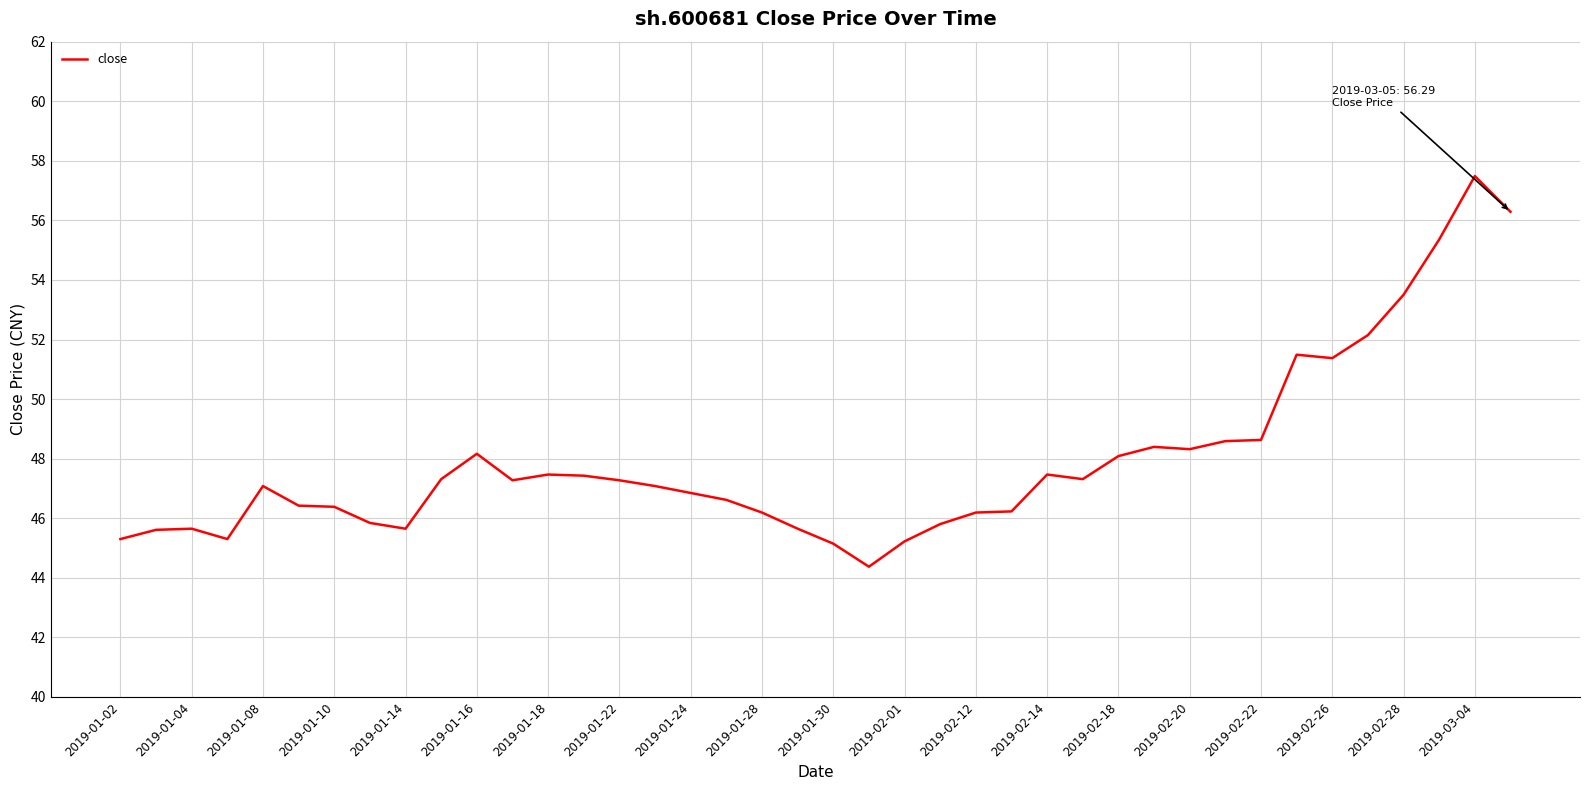

What is the smallest value displayed?

44.4